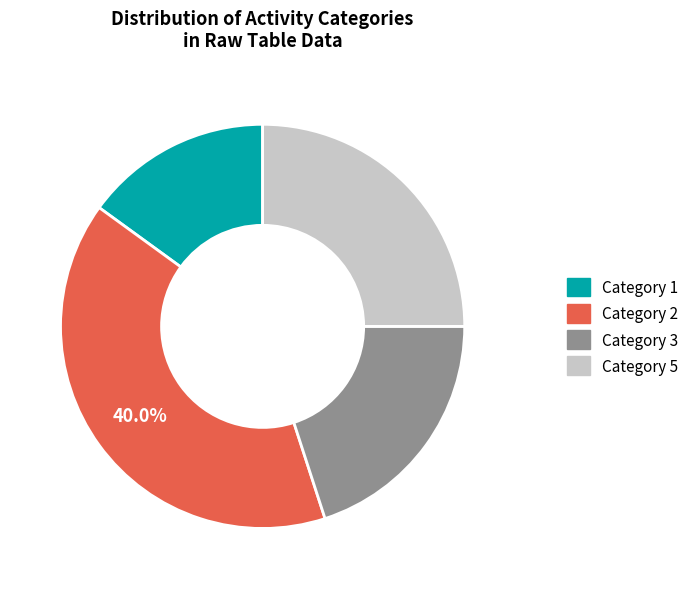

Combined, do Category 2 and Category 5 account for over 50%?

Yes